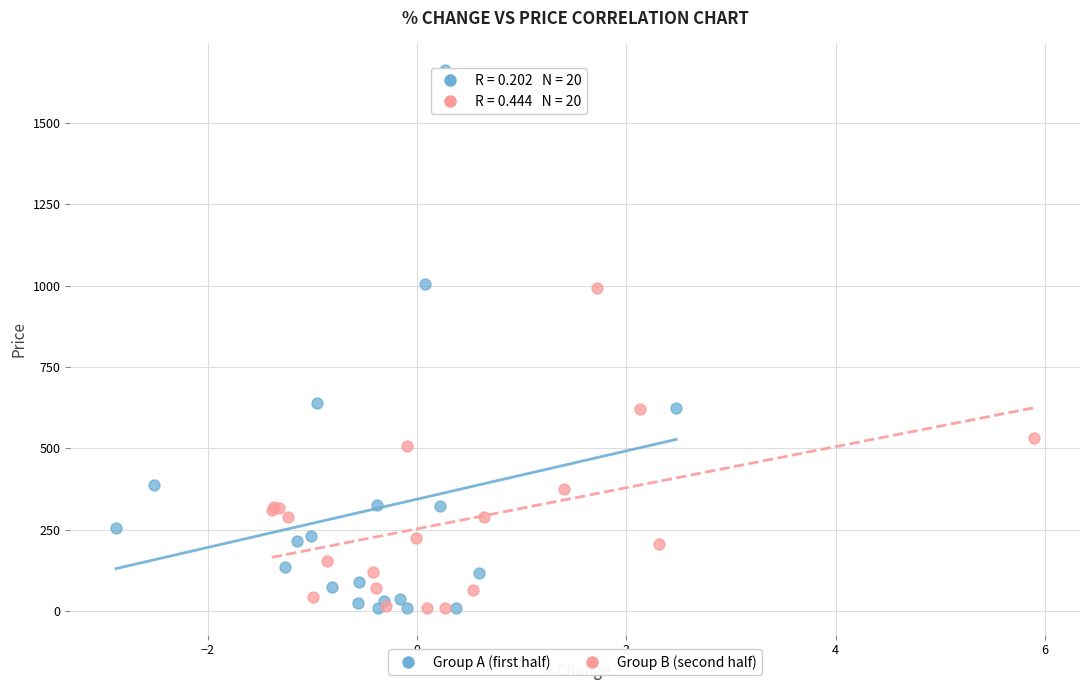

Which series has the largest Y range (max minus min)?

Group A (first half)